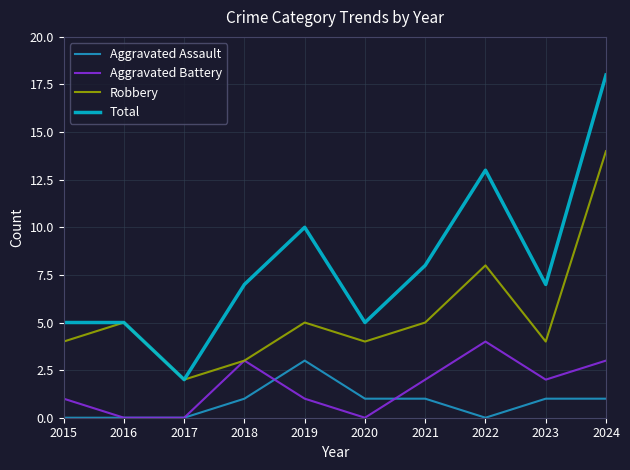

True or false: Aggravated Assault and Total intersect in this chart.

False